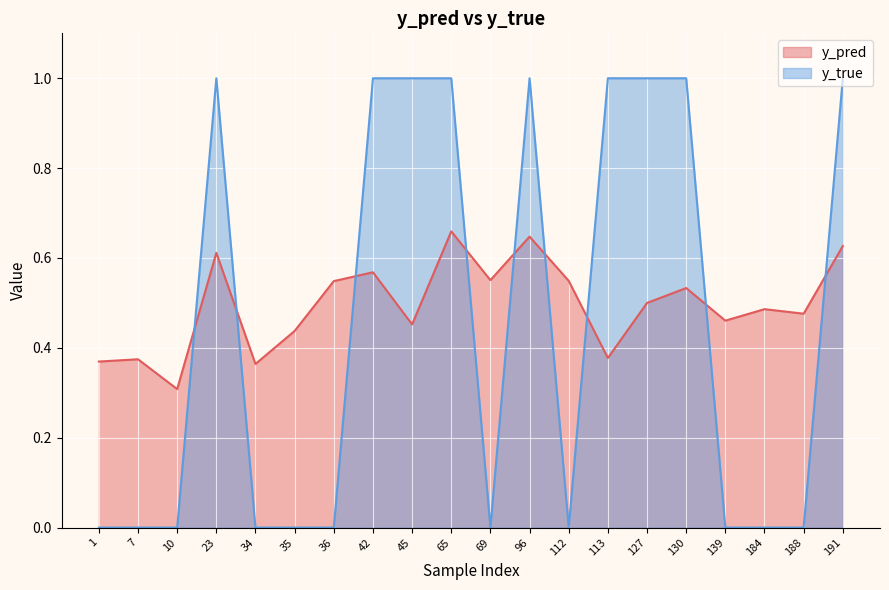

Where do y_true and y_pred first cross each other?

10 and 23